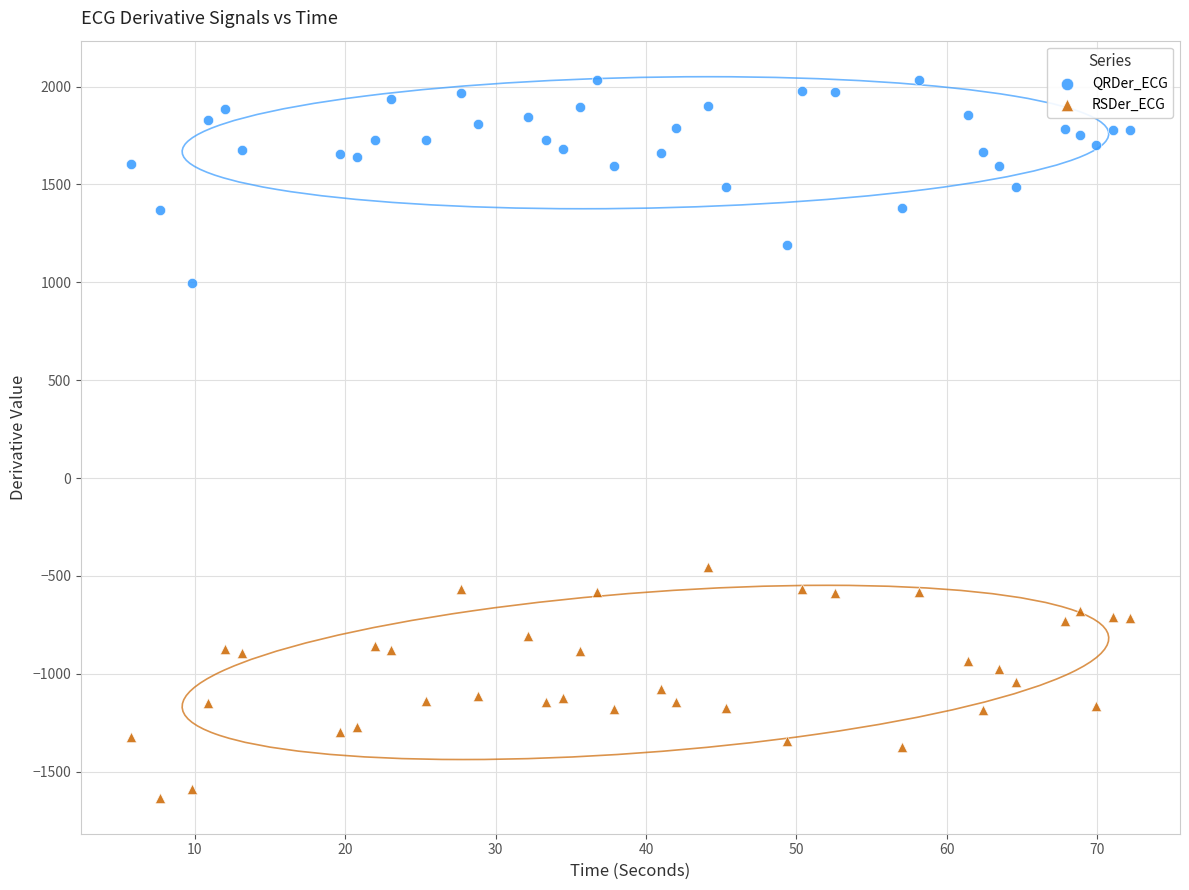

What are all the series names shown in the legend?

QRDer_ECG, RSDer_ECG